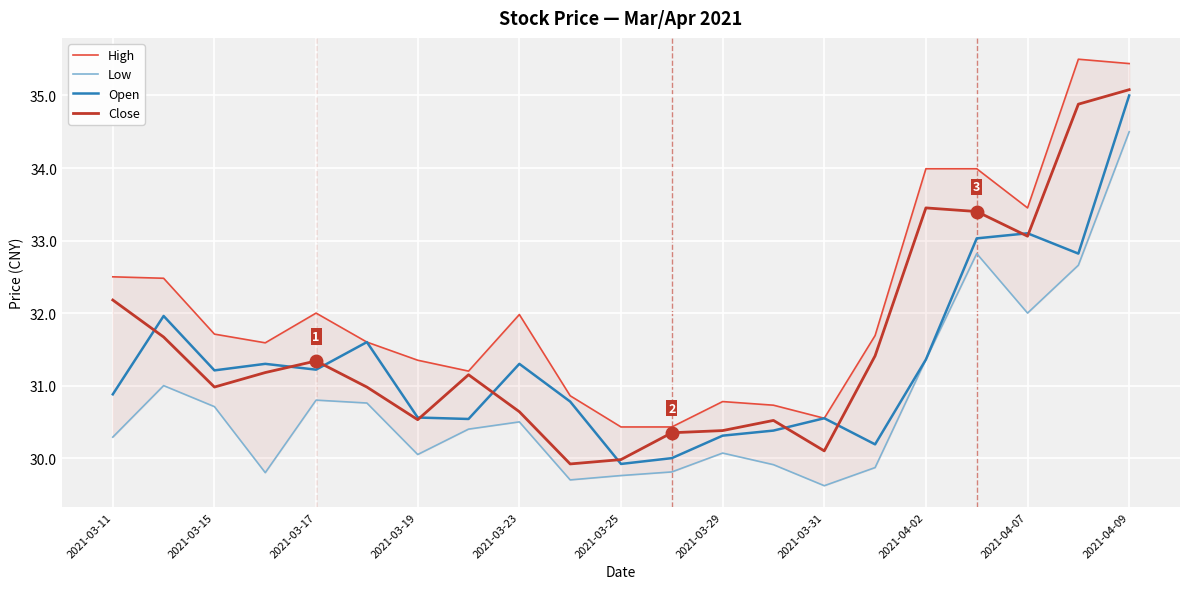

What is the lowest value of the Close series?

29.9